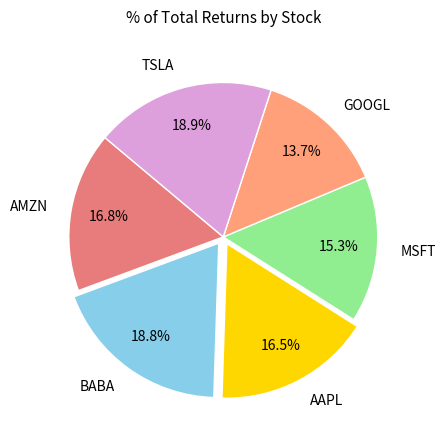

How many slices are in this pie chart?

6